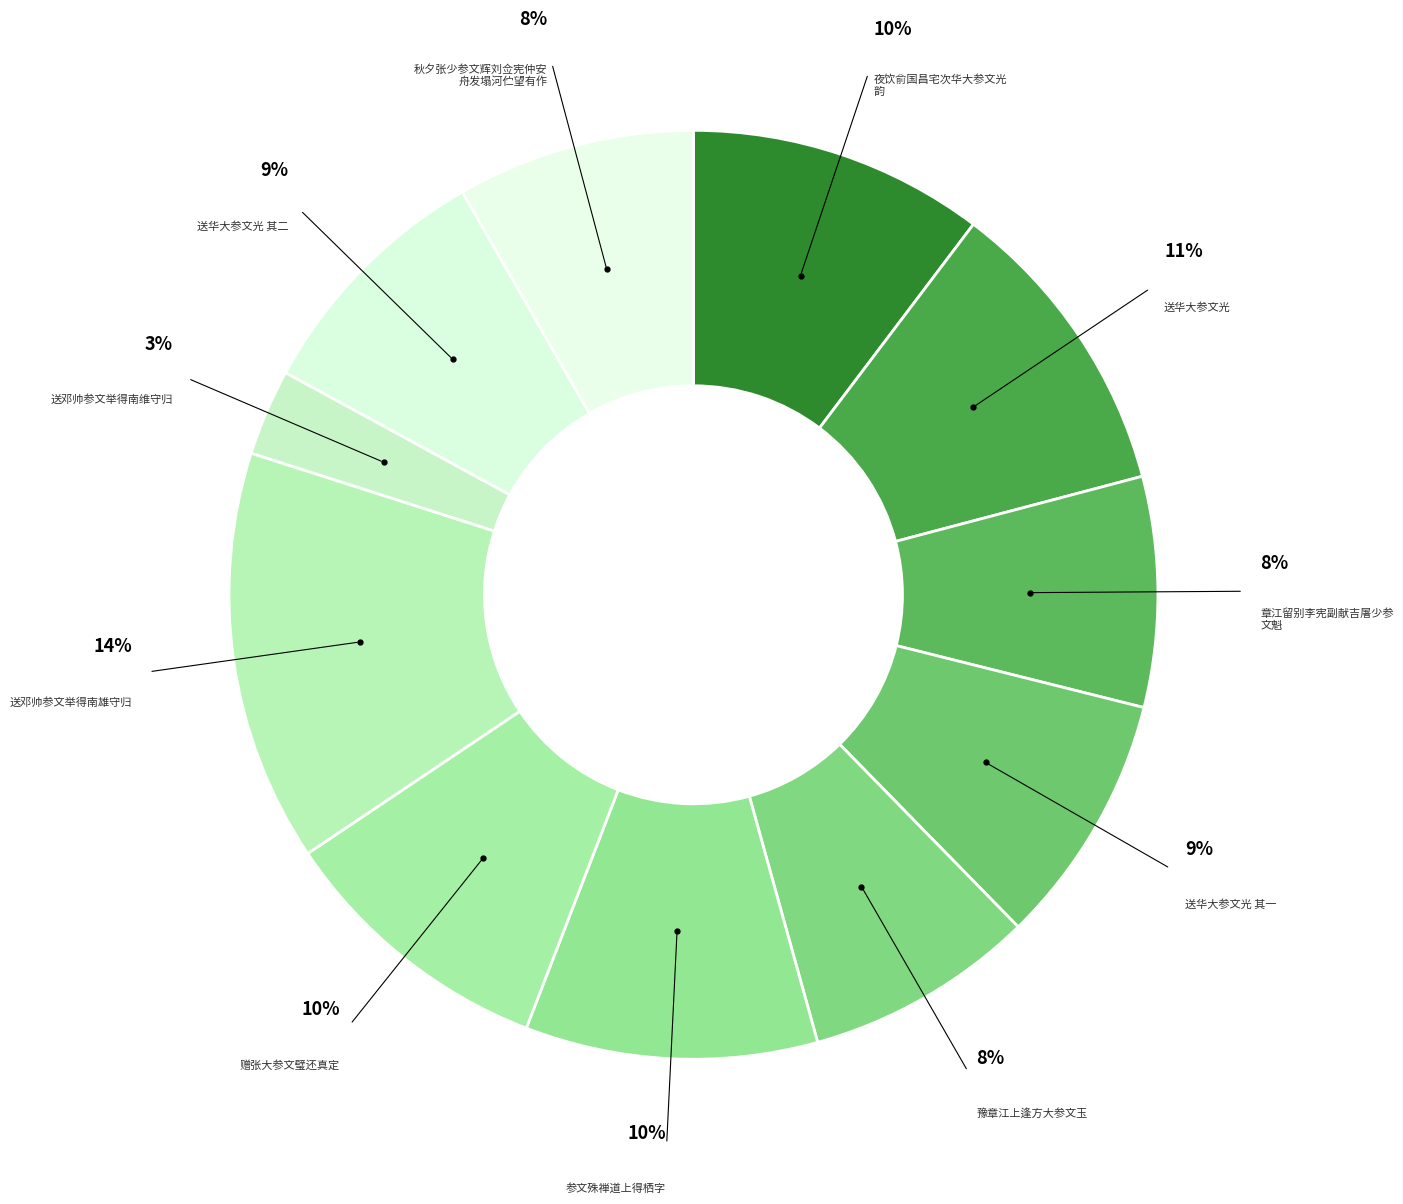

Count the number of slices in the pie.

11